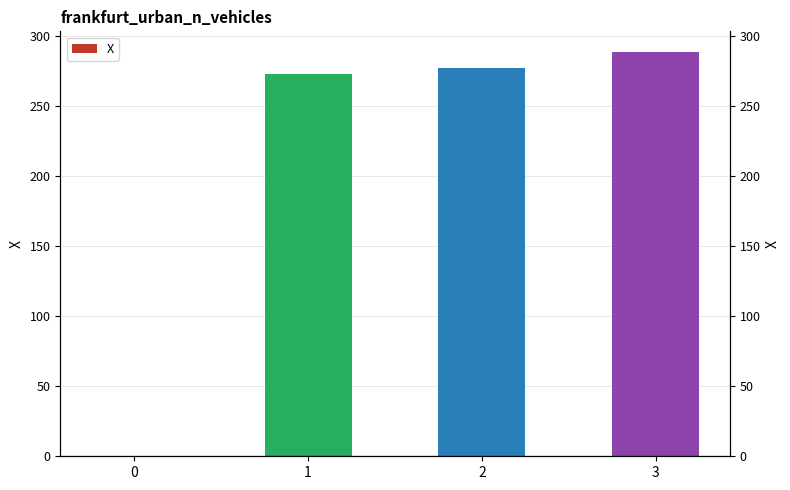

How many values are below 277?

2